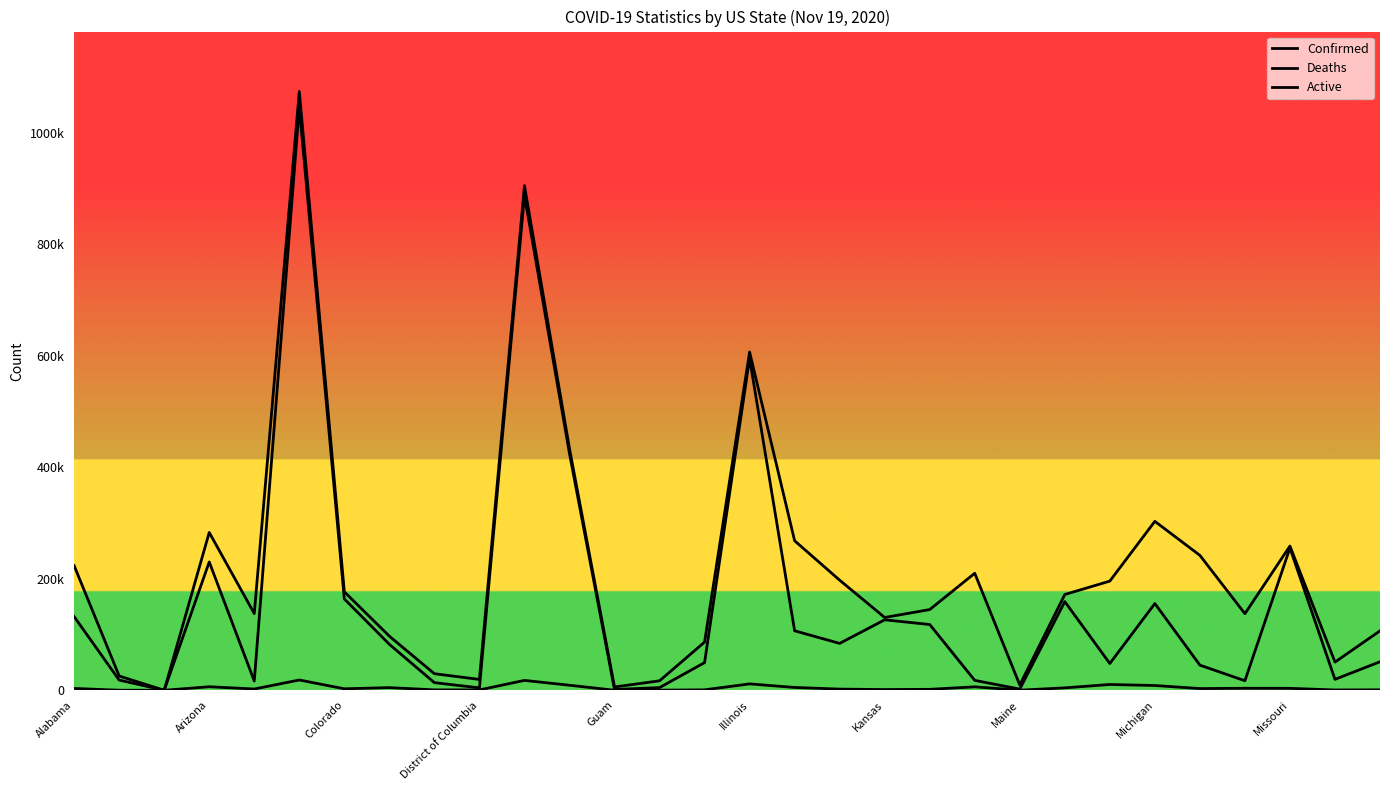

What is the total value across all series at 26?

158109